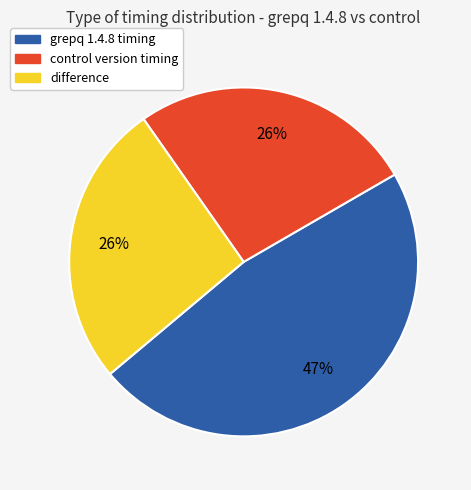

Between grepq 1.4.8 and difference, which is larger?

grepq 1.4.8